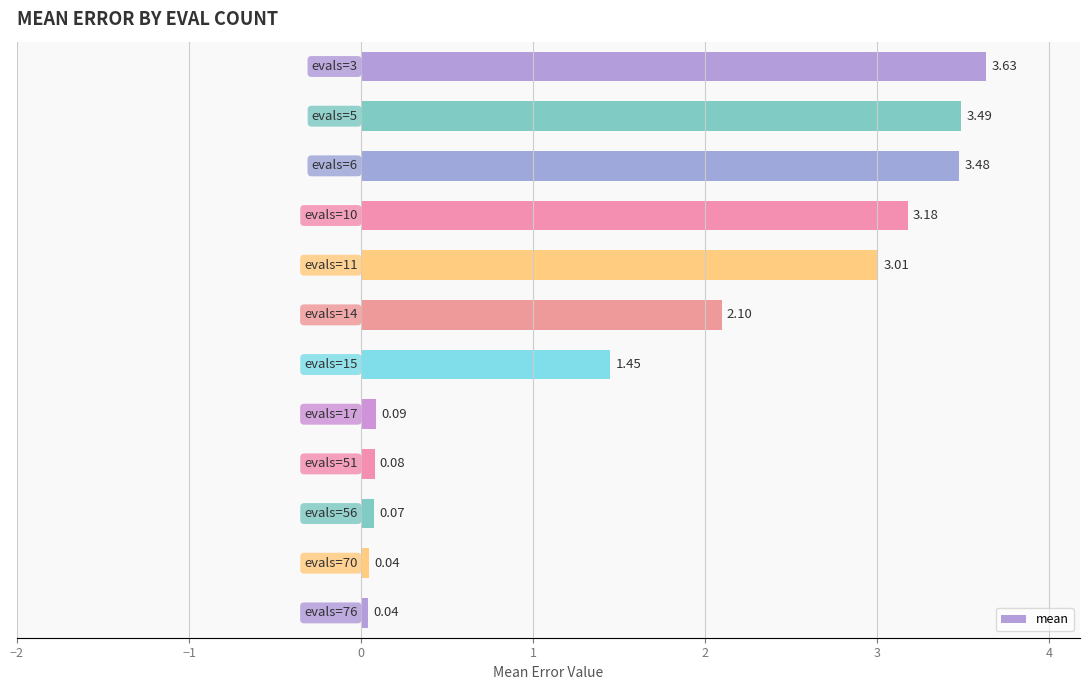

What is the sum of all values?

20.7